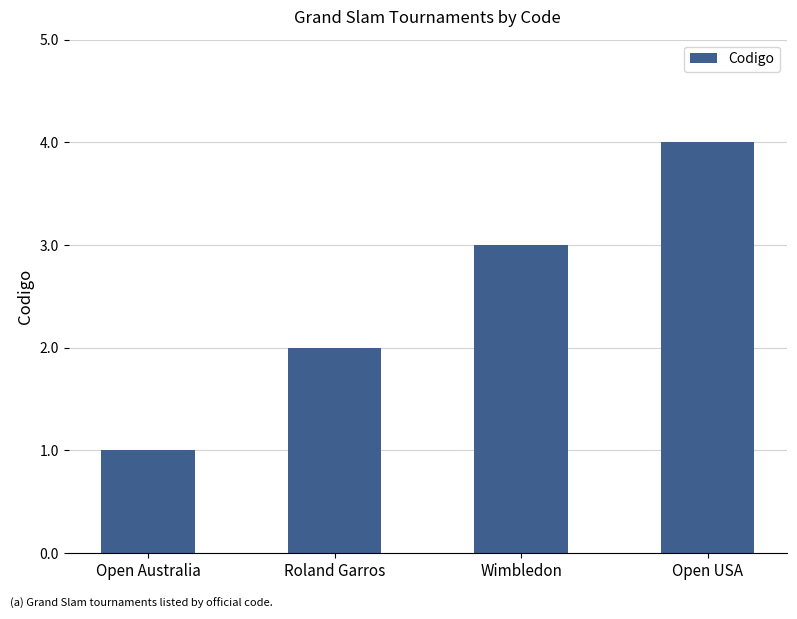

Between Roland Garros and Open Australia, which is larger?

Roland Garros